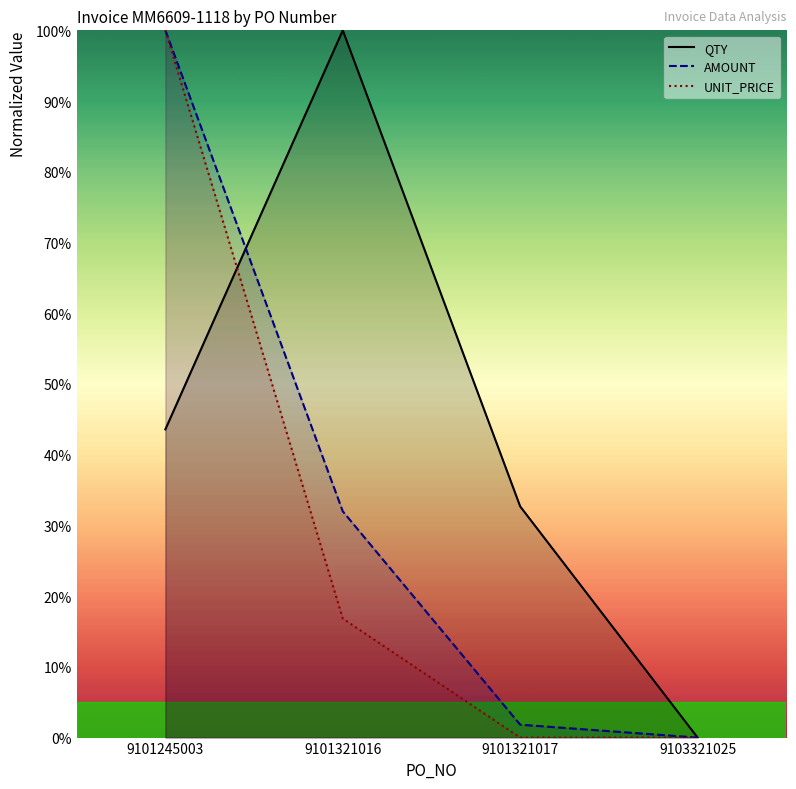

What are all the series names shown in the legend?

QTY, AMOUNT, UNIT_PRICE